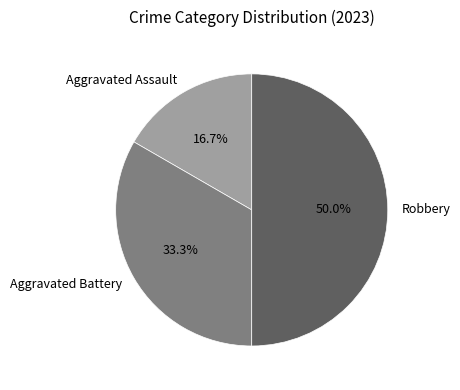

Combined, do Aggravated Battery and Robbery account for over 50%?

Yes